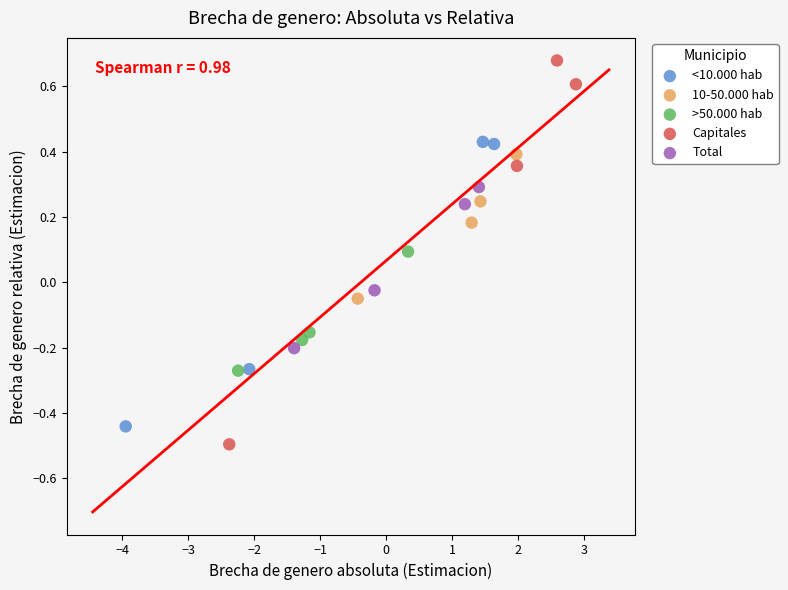

Which series contains the highest Y value?

Capitales